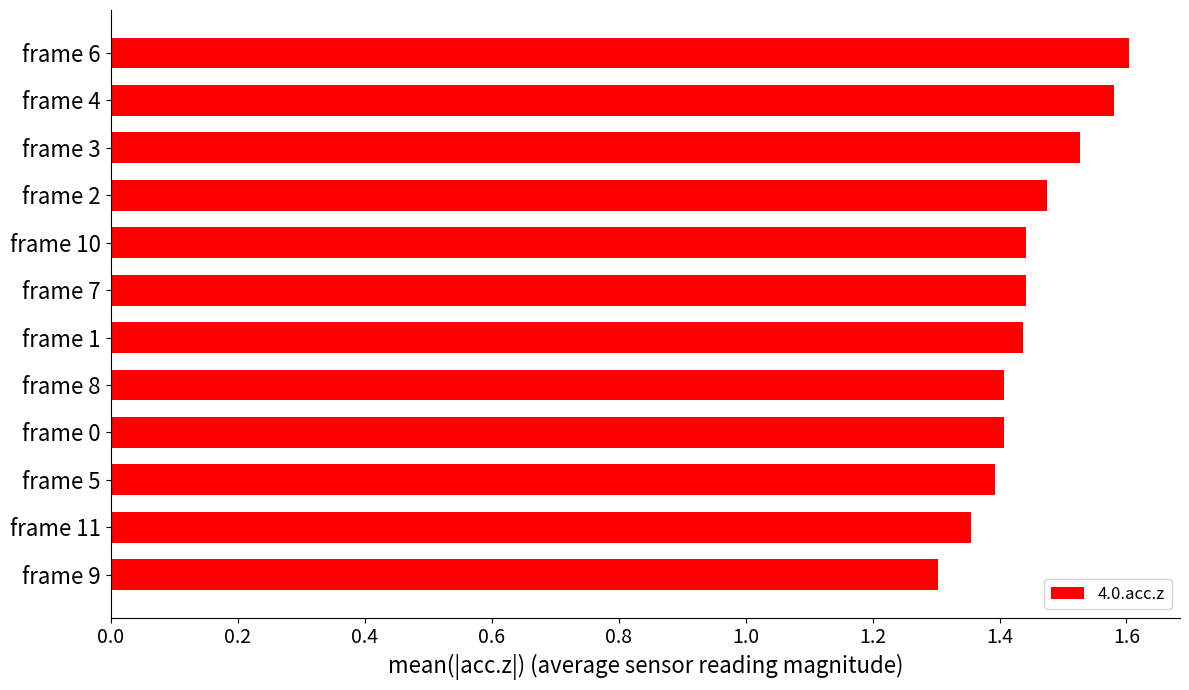

What is the ratio of the value at frame 10 to the value at frame 0?

1.0